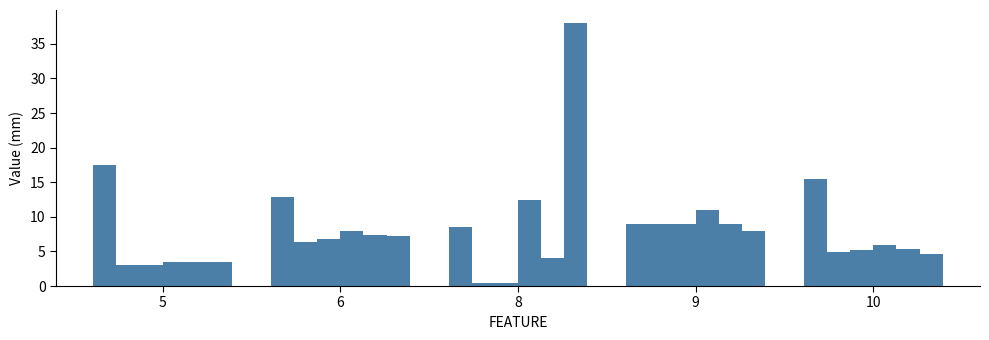

How many series are shown in this chart?

6